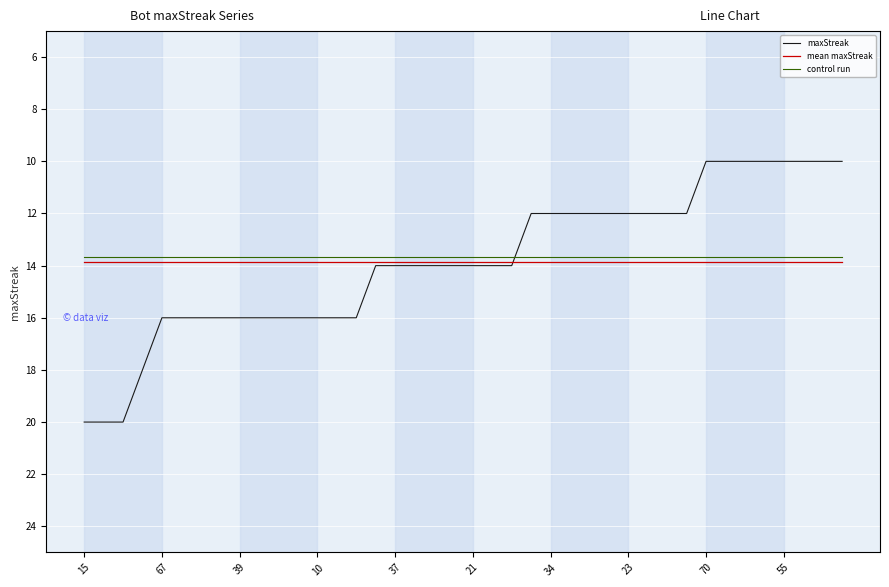

What is the maximum value shown in the chart?

20.0